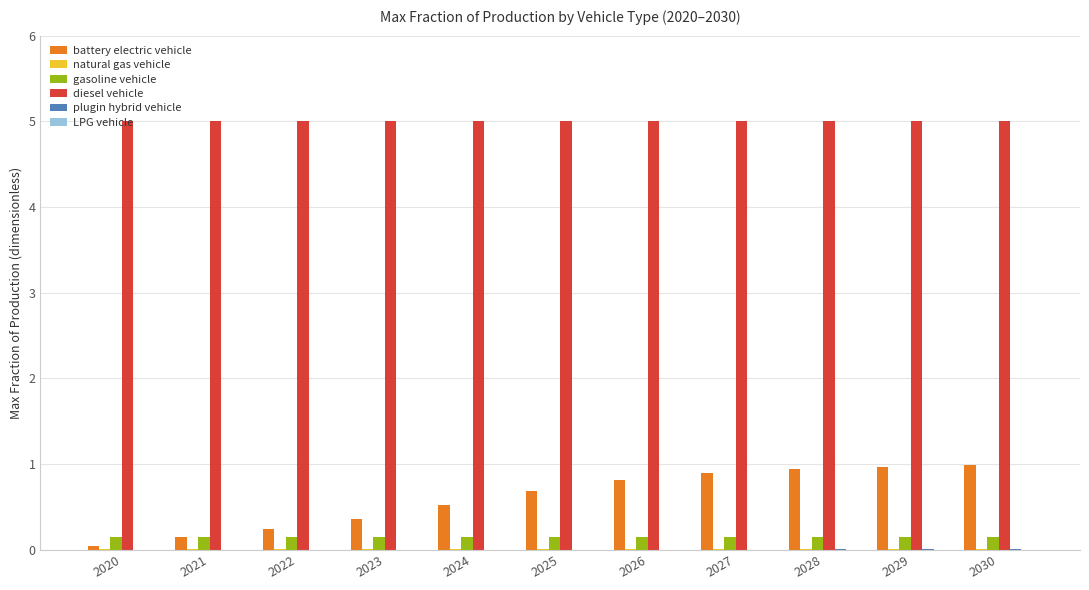

Is it true that battery electric vehicle equals 0.6 at 2029?

False